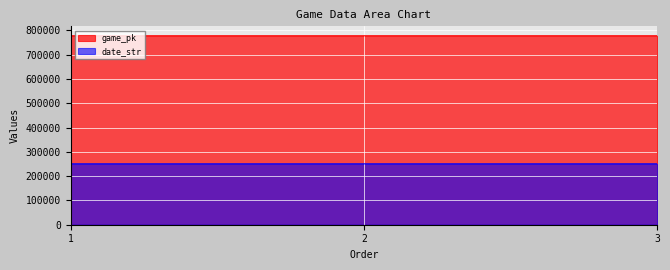

At which label is date_str closest to 250605?

2